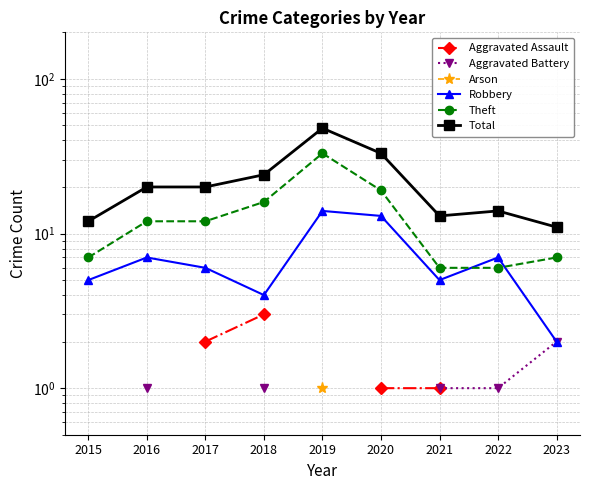

How many lines are shown in the chart?

6